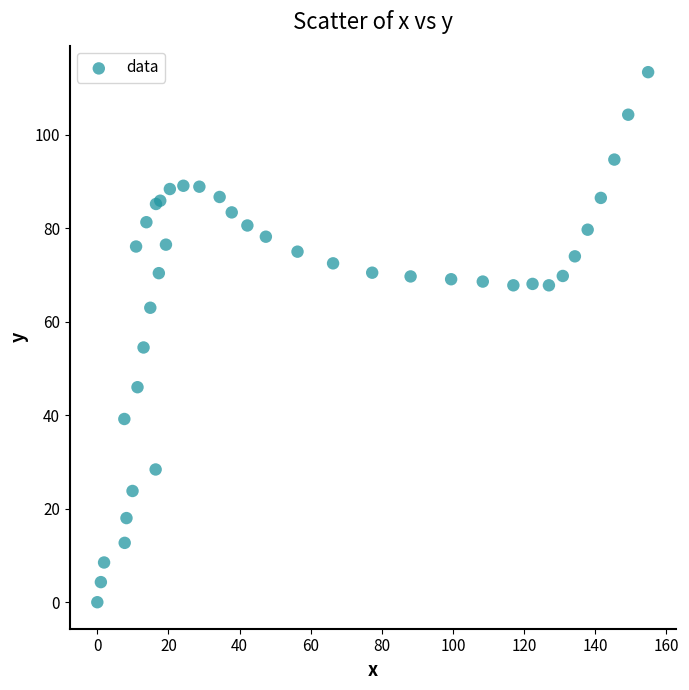

What Y value in the scatter plot is closest to 56?

54.5